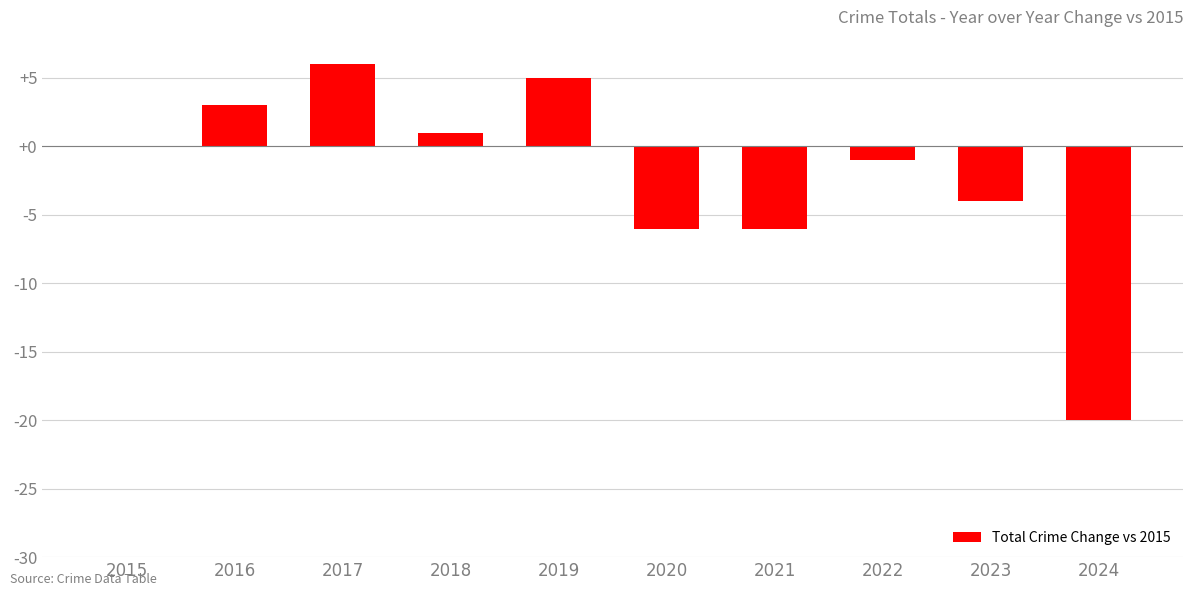

The value at 2024 is -31. True or false?

False